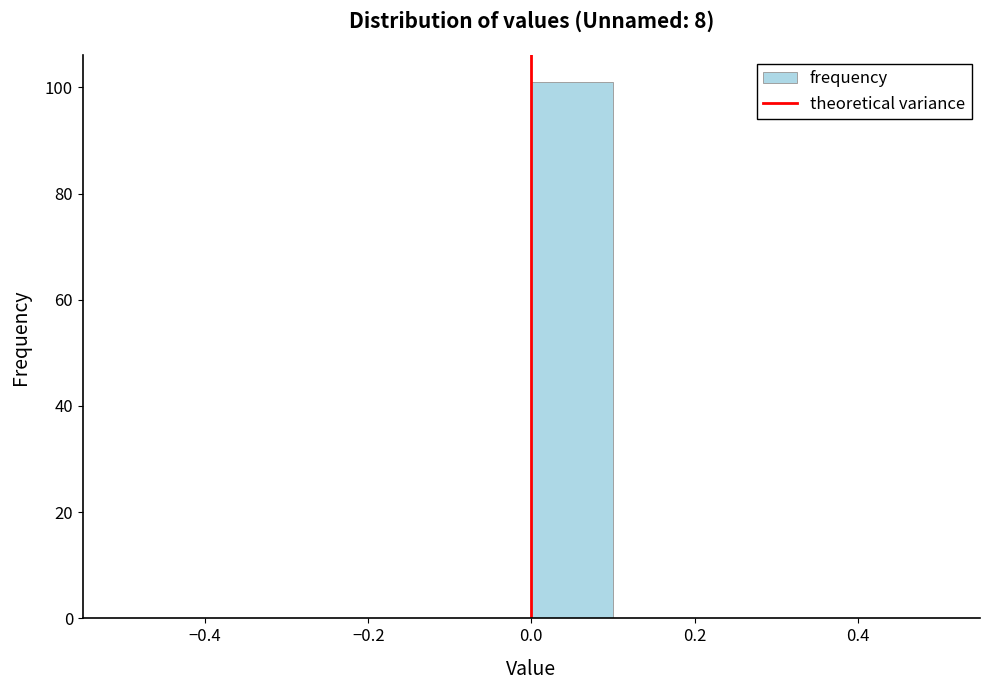

How tall is the bar that spans 0.0 to 0.1 on the x-axis? The values are not printed on the chart, so give them approximately, as read against the axis.

102